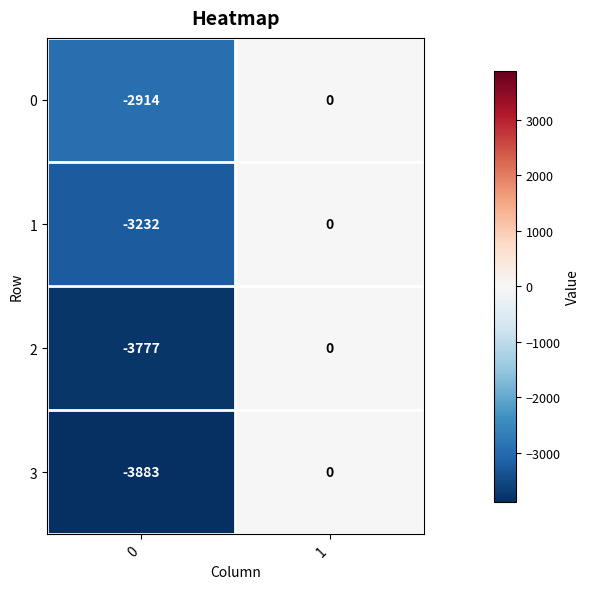

Reading left to right, what are all the values shown in this chart?

0: 0=-2914	1=0
1: 0=-3232	1=0
2: 0=-3777	1=0
3: 0=-3883	1=0